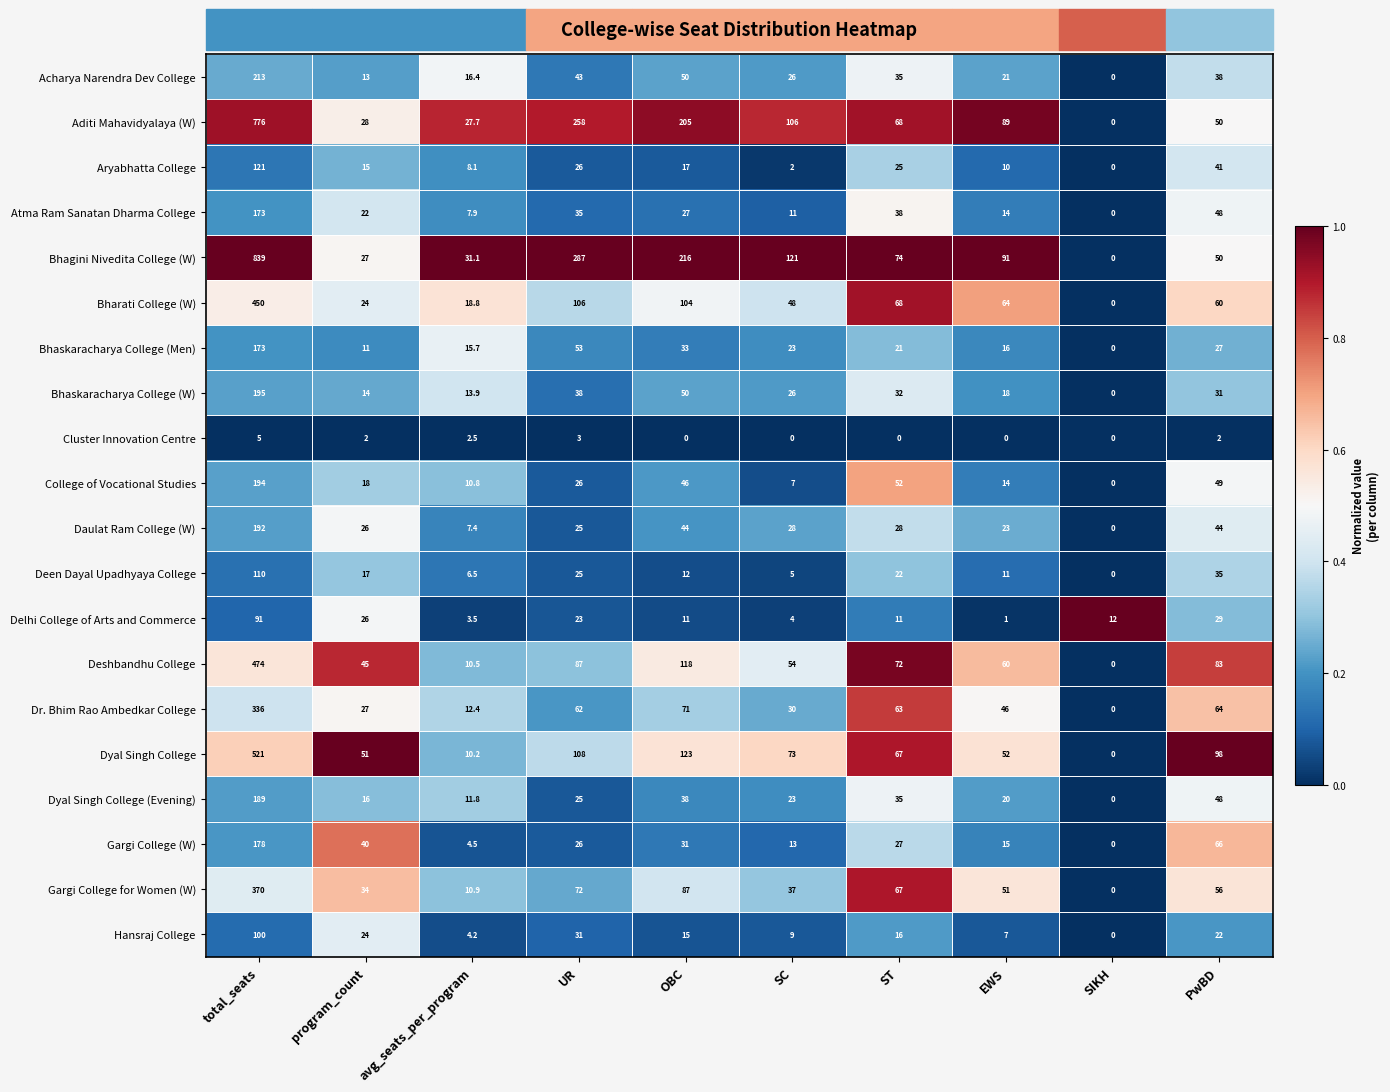

The value of College of Vocational Studies at EWS is 22.7. True or false?

False